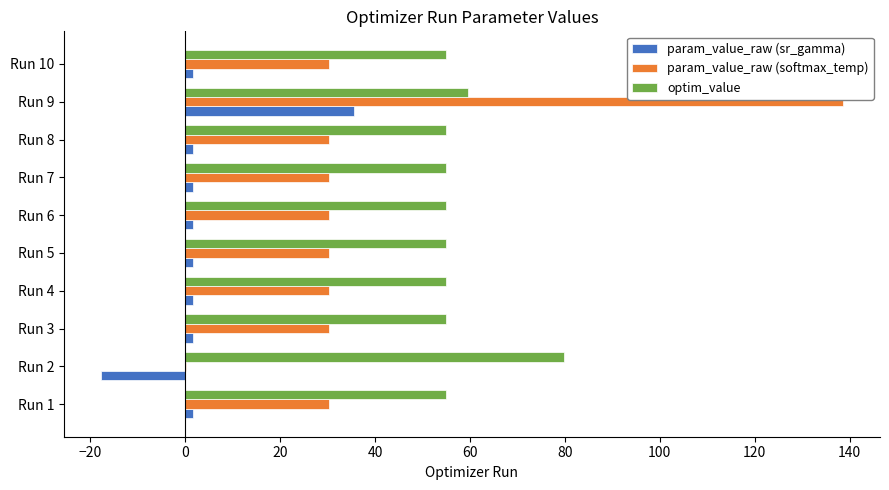

What are all the series names shown in the legend?

param_value_raw (sr_gamma), param_value_raw (softmax_temp), optim_value